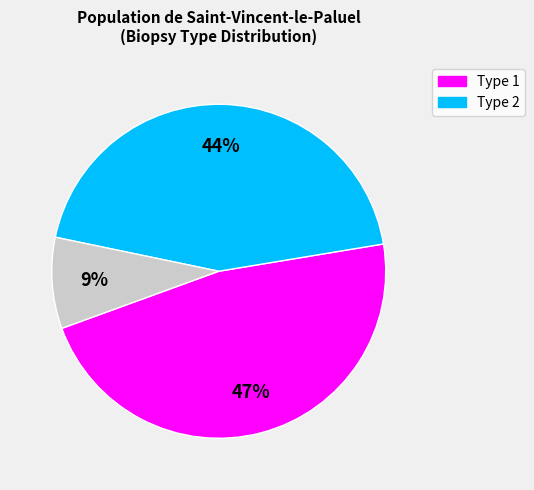

To the nearest percent, what is the difference between the largest and smallest slice percentages?

38%